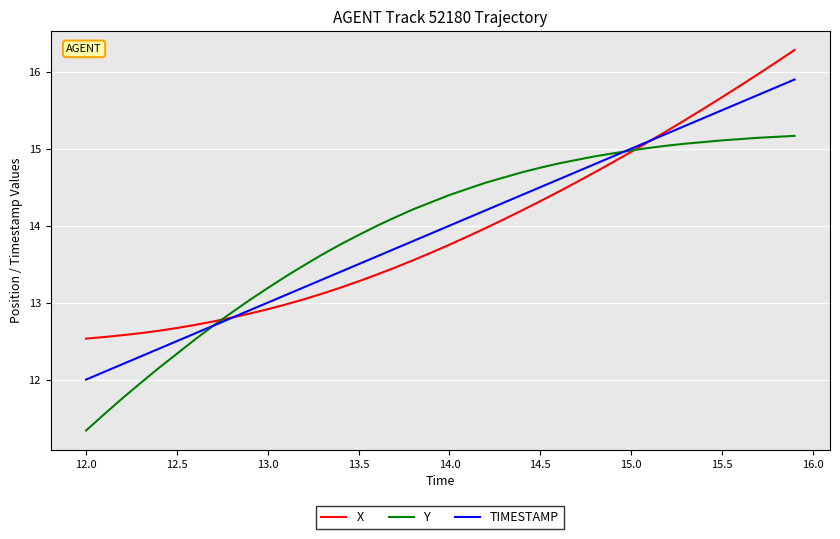

Rank the series by their maximum value, from highest to lowest.

X, TIMESTAMP, Y